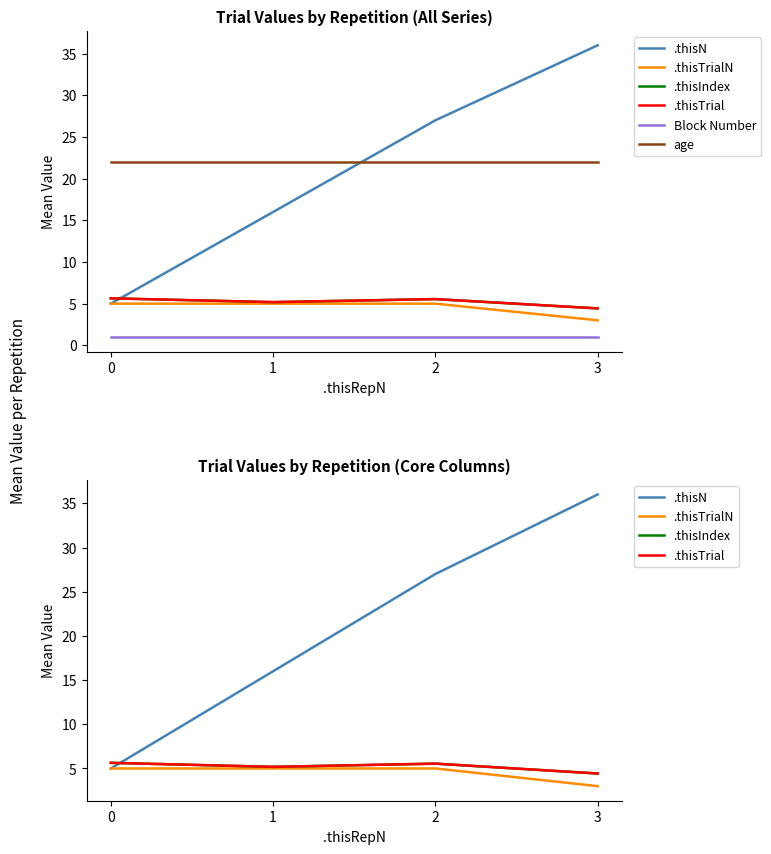

How many lines are shown in the chart?

6